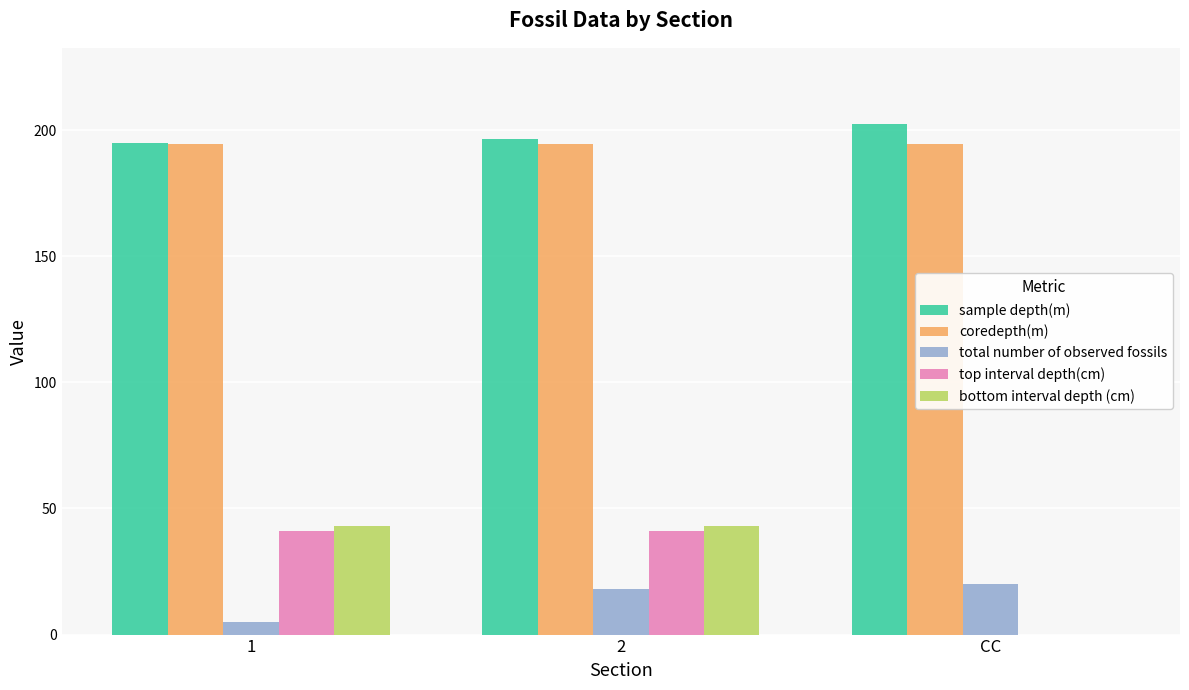

What is the average value of the top interval depth(cm) series?

27.3